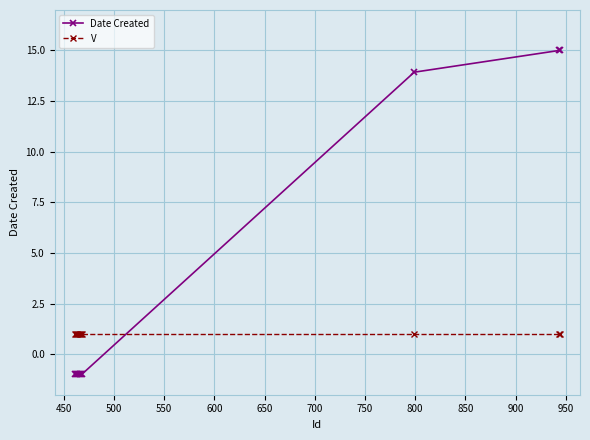

Reading left to right, transcribe all the data shown in this chart.

Date Created: -1.0	-1.0	-1.0	-1.0	-1.0	-1.0	-1.0	-1.0	13.9	15.0	15.0
V: 1.0	1.0	1.0	1.0	1.0	1.0	1.0	1.0	1.0	1.0	1.0